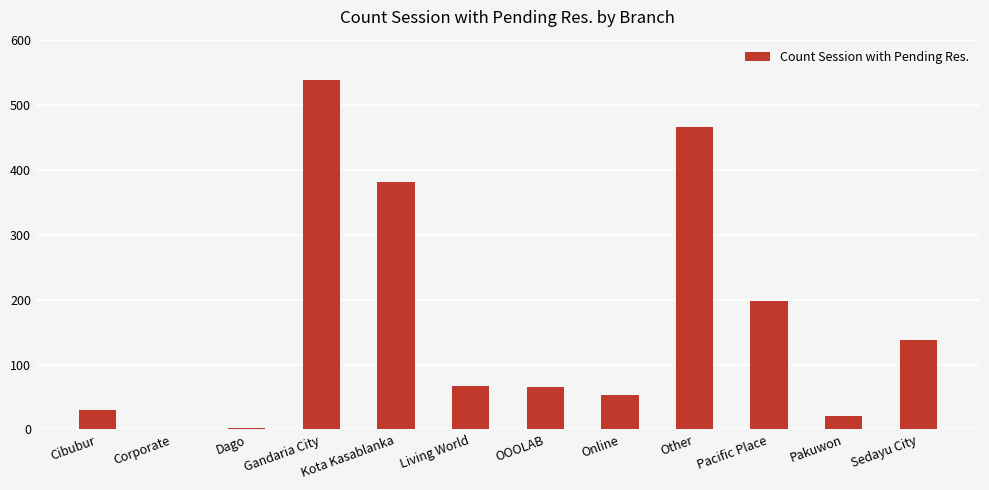

Where is the data nearest to the value 269?

Pacific Place